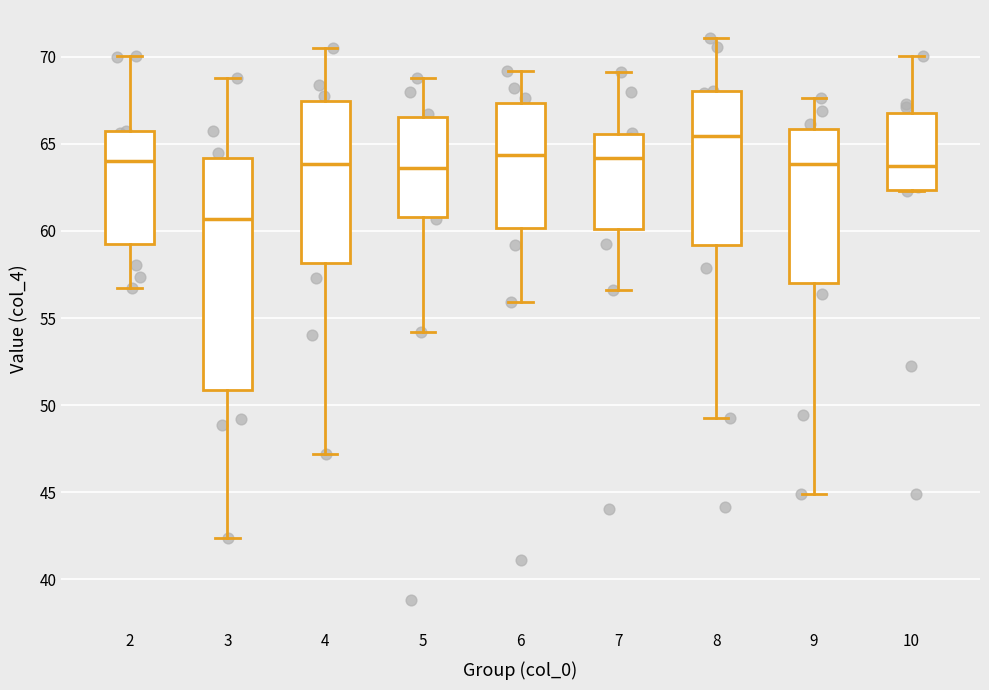

Comparing the boxes themselves (not the whiskers), which one is the tallest?

3